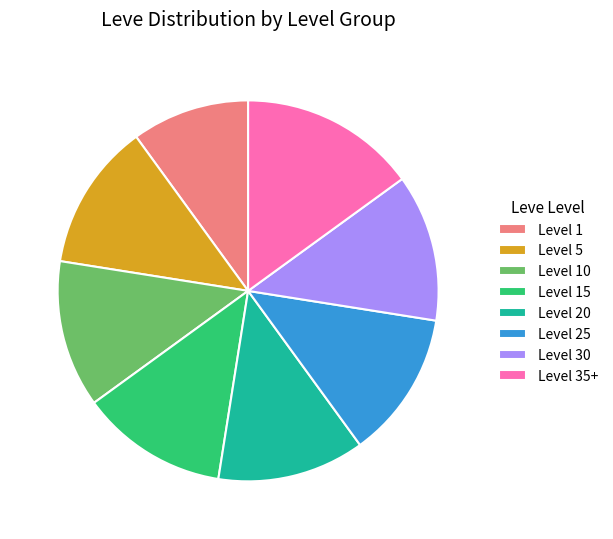

Is there any slice that represents more than half of the pie?

No